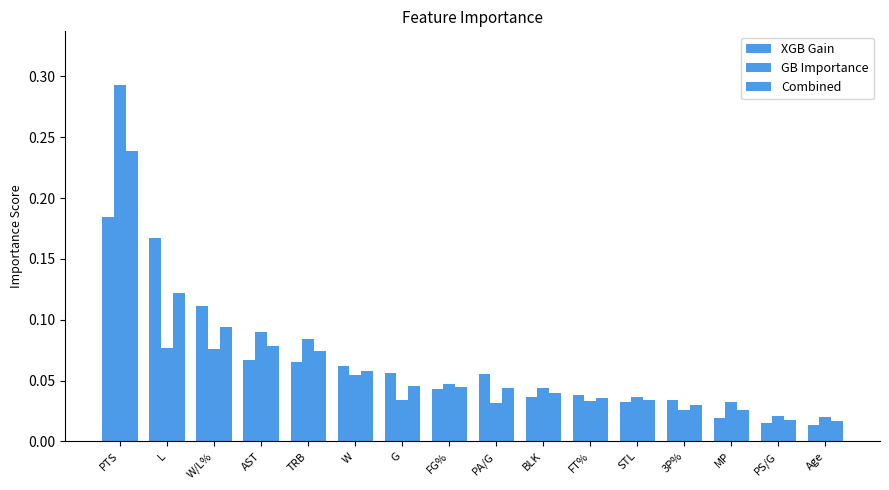

How many groups of bars are there?

16